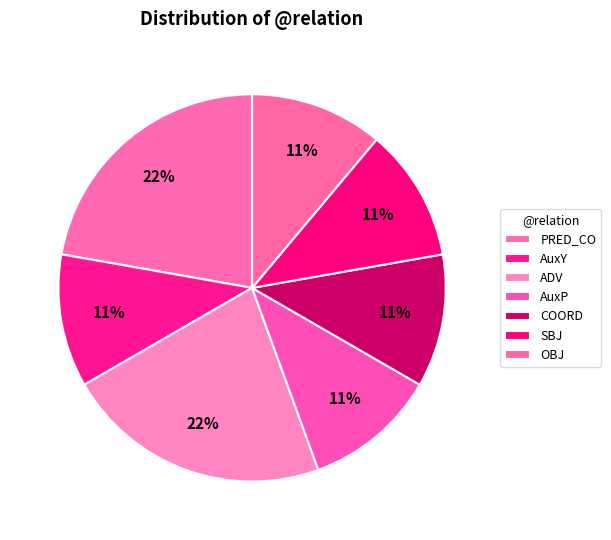

To the nearest percent, what is the combined percentage of SBJ and COORD?

22%